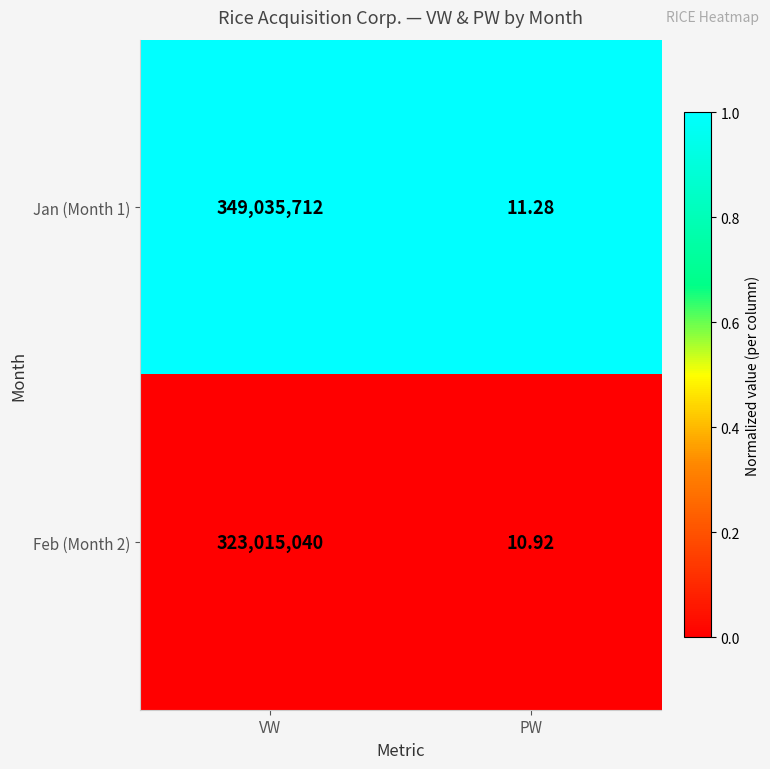

Count the number of data series in this chart.

2